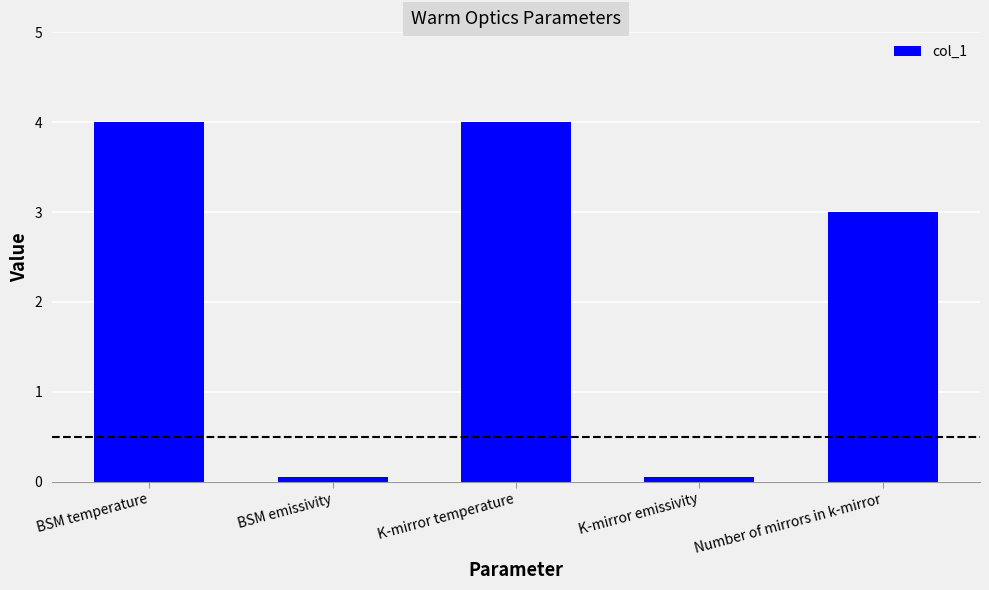

The value at K-mirror temperature is 2.5. True or false?

False